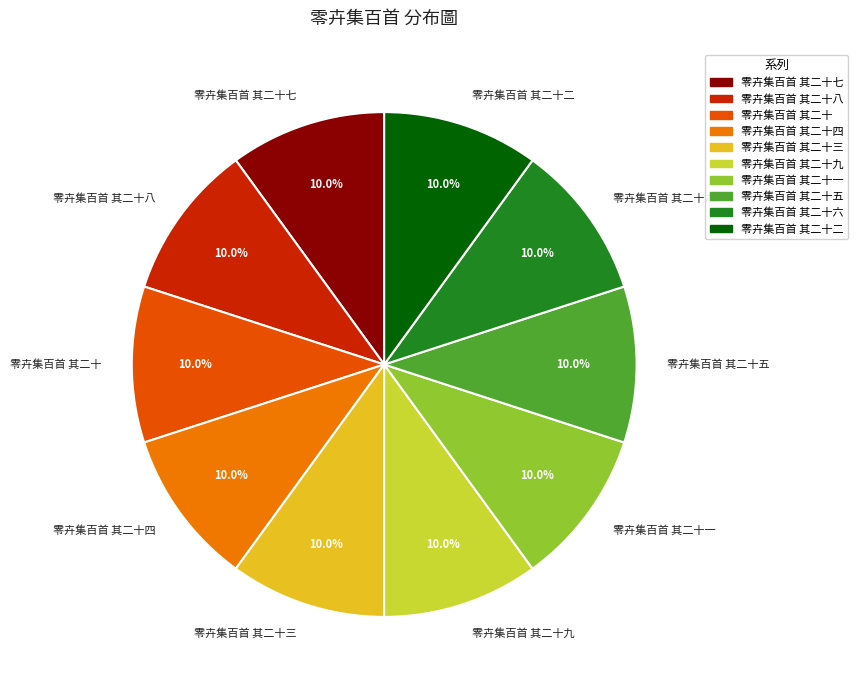

What is the ratio of the value at 零卉集百首 其二十 to the value at 零卉集百首 其二十四?

1.0